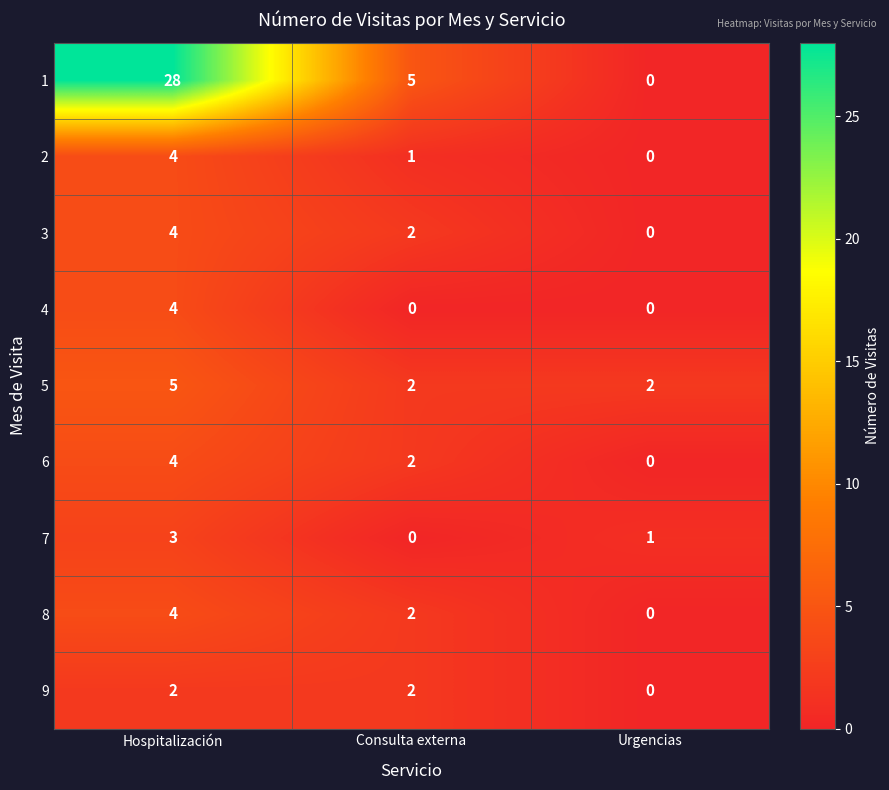

Count the 3 values in the range 0 to 4.

3